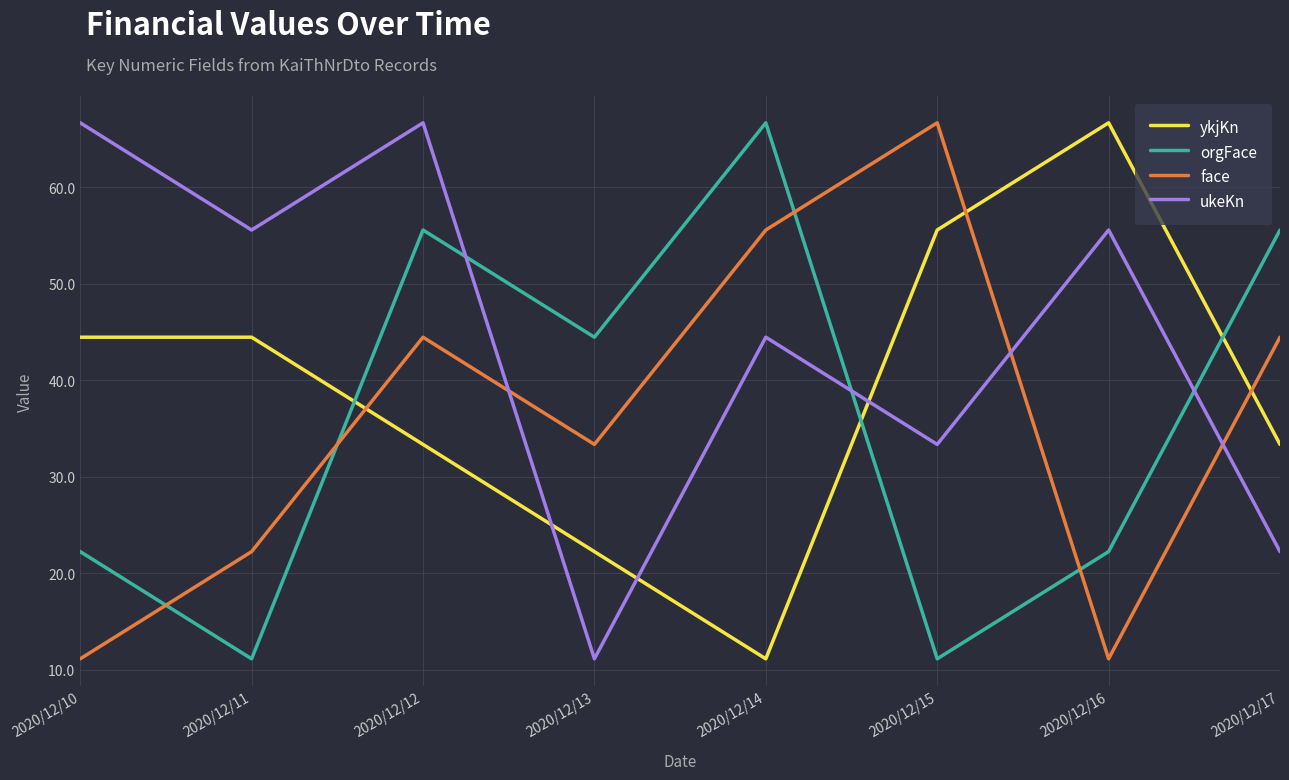

What is the total value across all series at 2020/12/14?

177.8